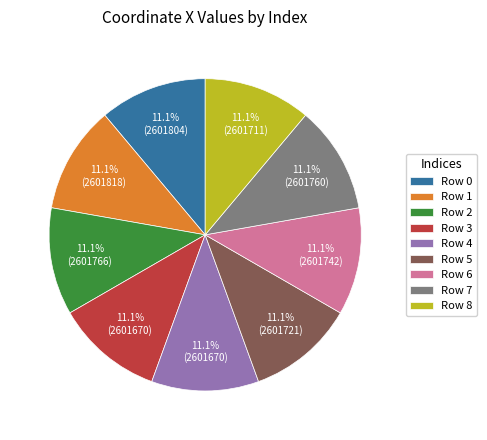

What percentage is NOT represented by Row 0?

88.9%